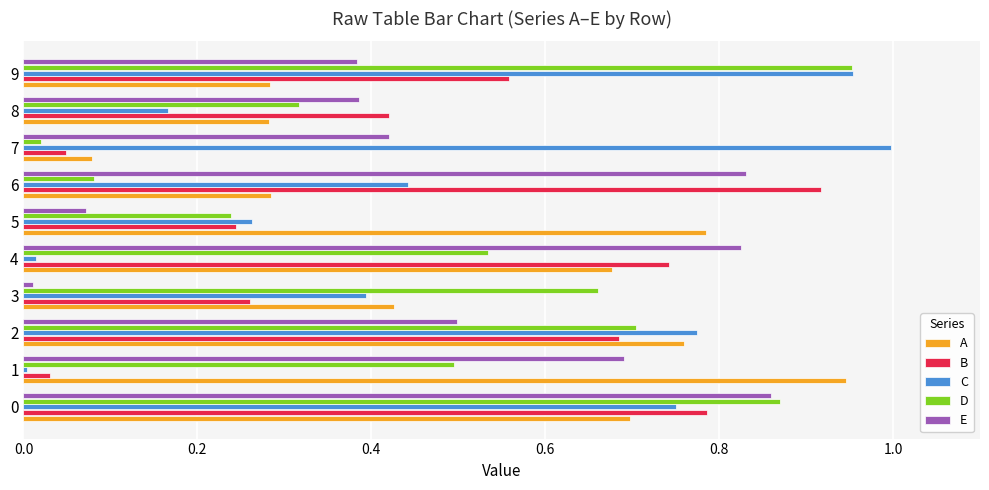

Which category has the lowest value in the E series?

3